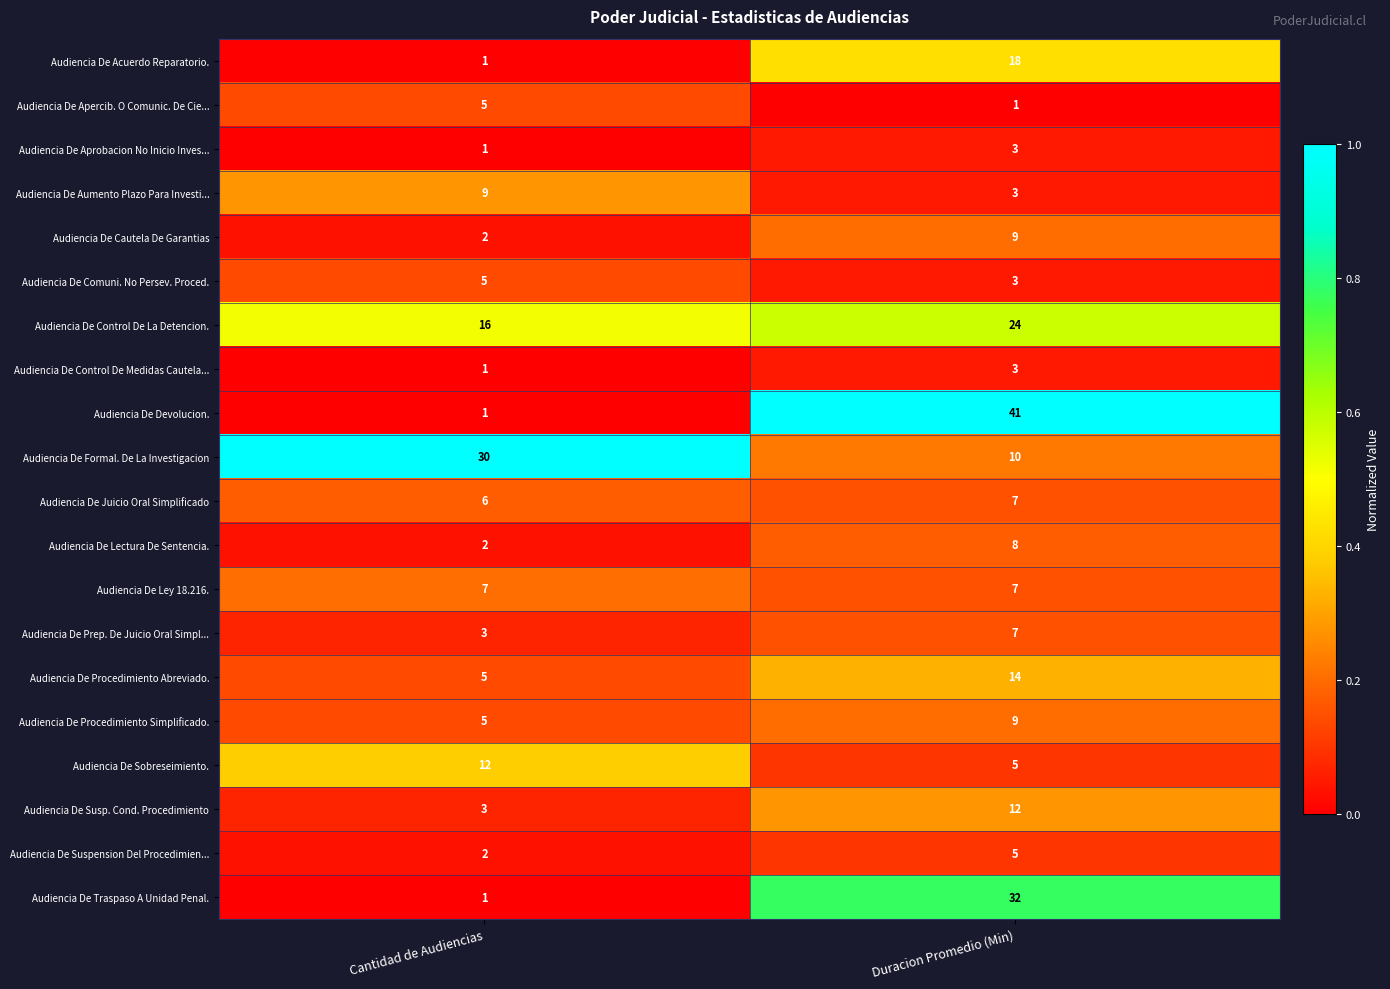

At which label is Audiencia De Sobreseimiento. closest to 8?

Duracion Promedio (Min)